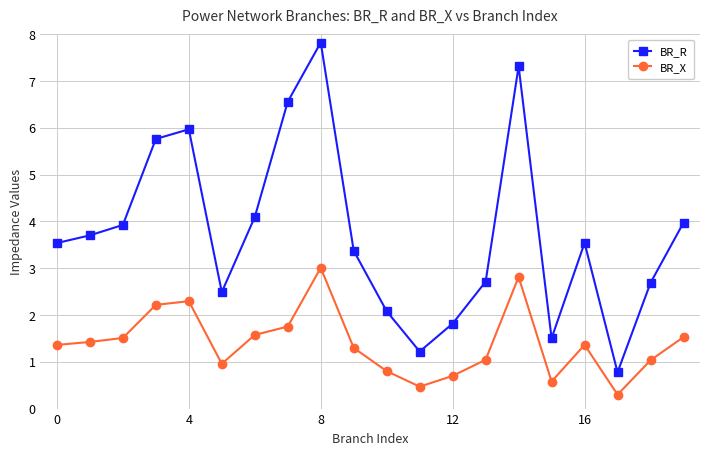

Rank the series by their average value, from lowest to highest.

BR_X, BR_R